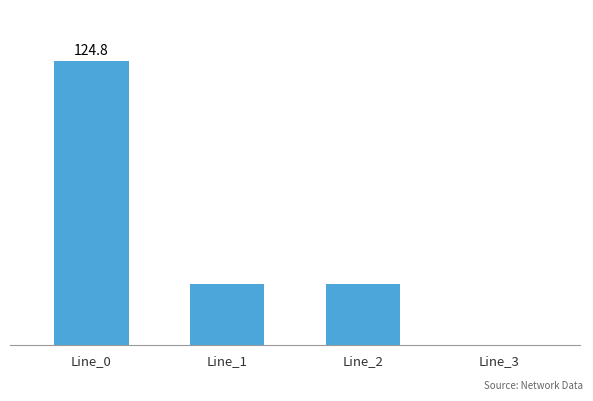

Are the bars horizontal?

No